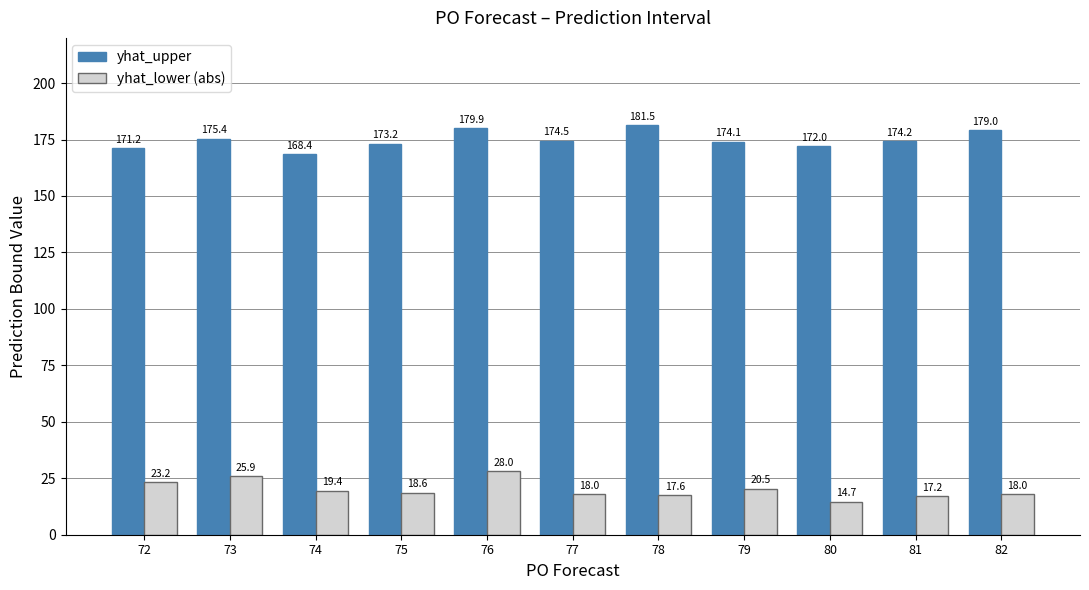

Which series has the largest total across all categories?

yhat_upper